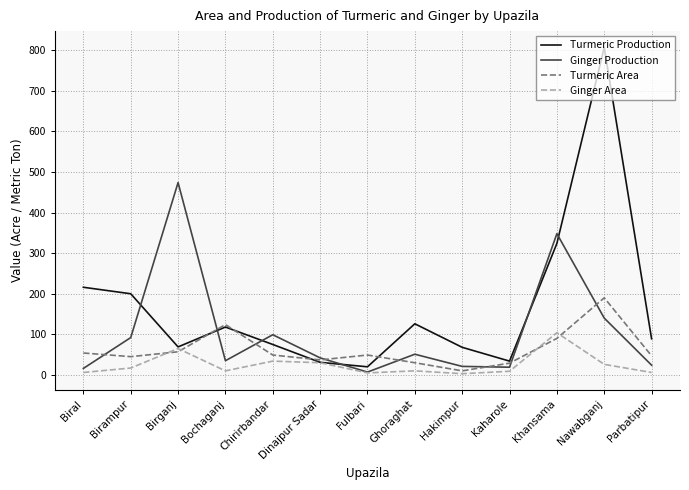

What is the lowest value of the Ginger Production series?

7